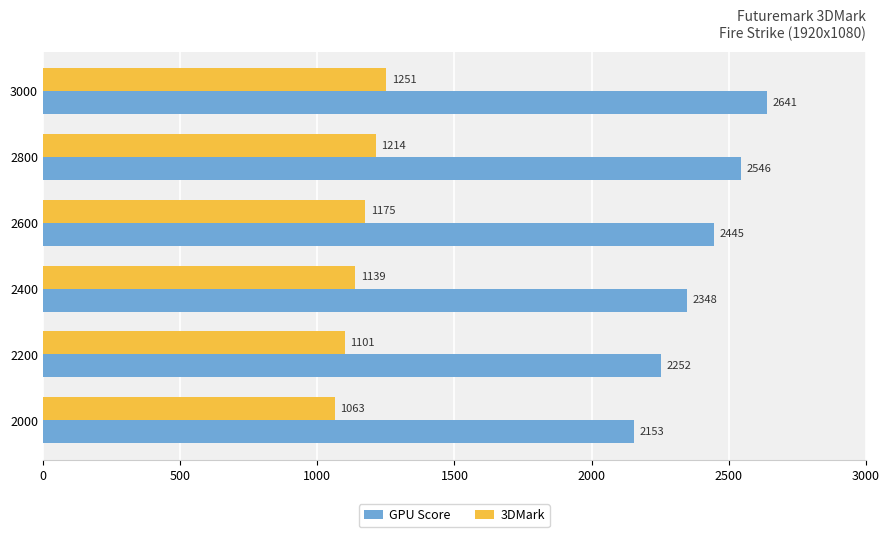

At which label does 3DMark reach its peak?

3000